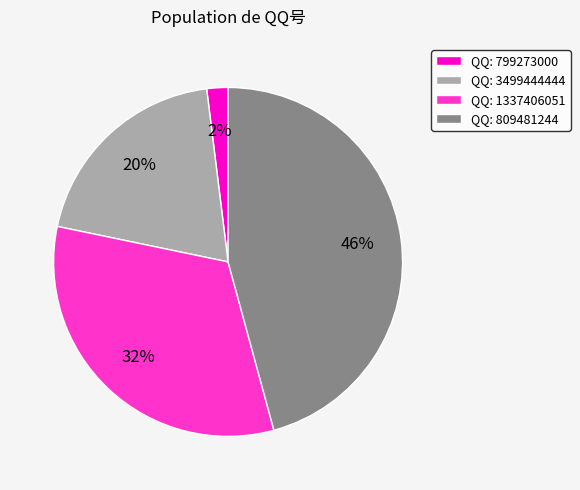

Is the sum of QQ: 809481244 and QQ: 1337406051 greater than half?

Yes